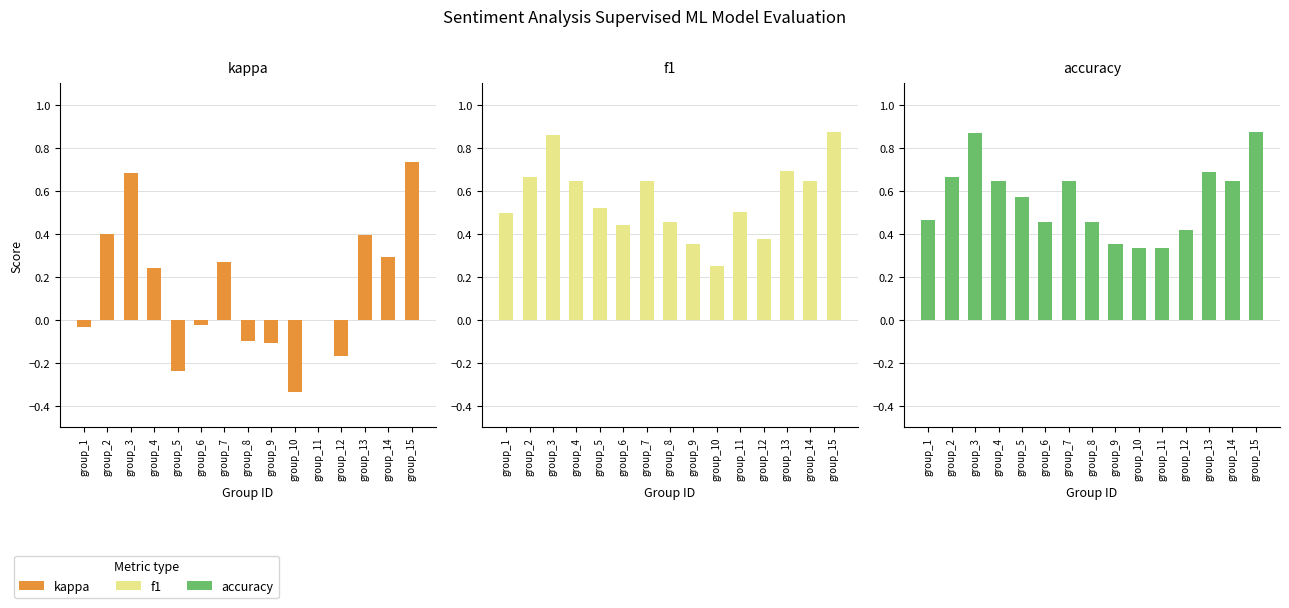

List the series in order of their peak value, lowest first.

kappa, f1, accuracy